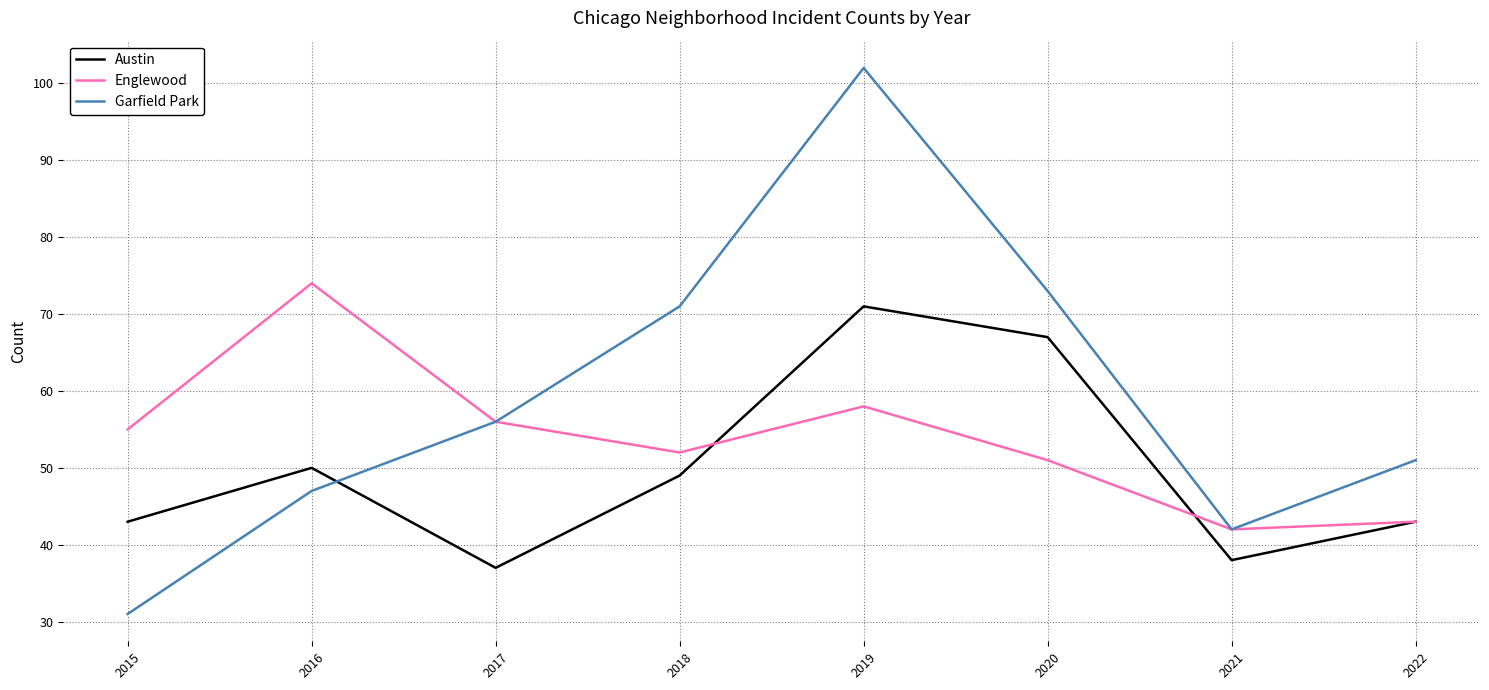

After their last crossing, which series has the higher values: Austin or Garfield Park?

Garfield Park